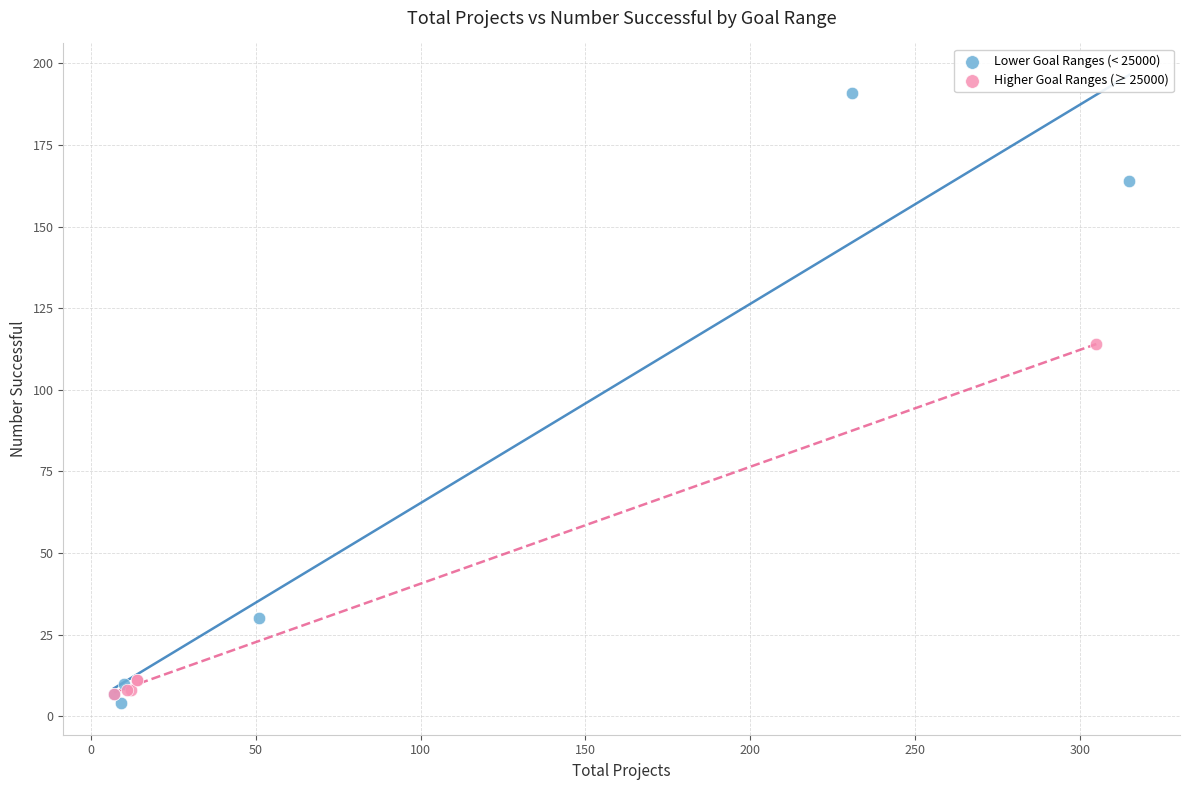

What are all the series names shown in the legend?

Lower Goal Ranges (< 25000), Higher Goal Ranges (≥ 25000)